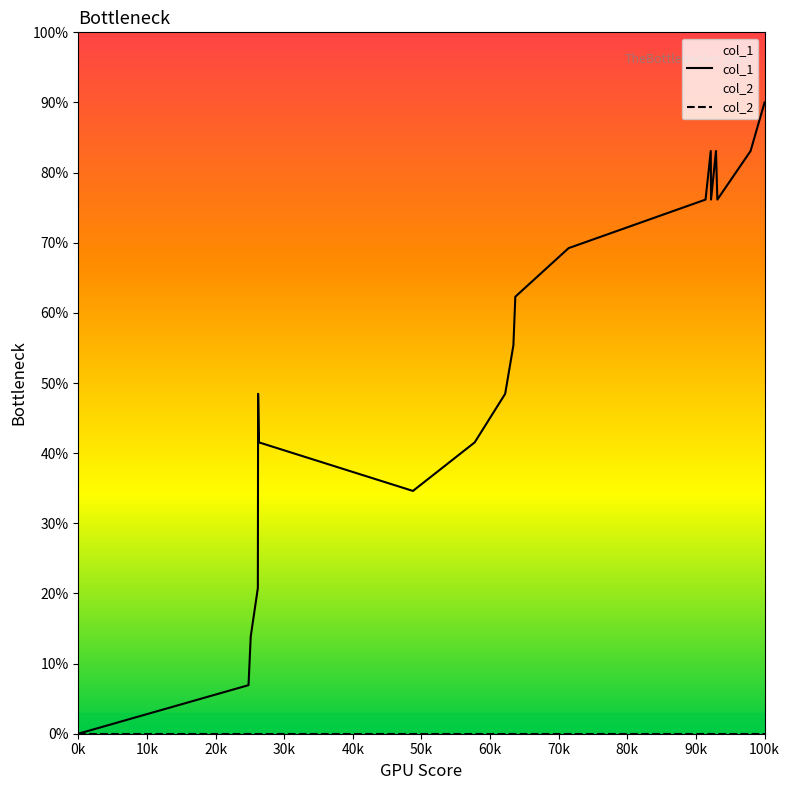

At which category is the sum across all series the highest?

100k